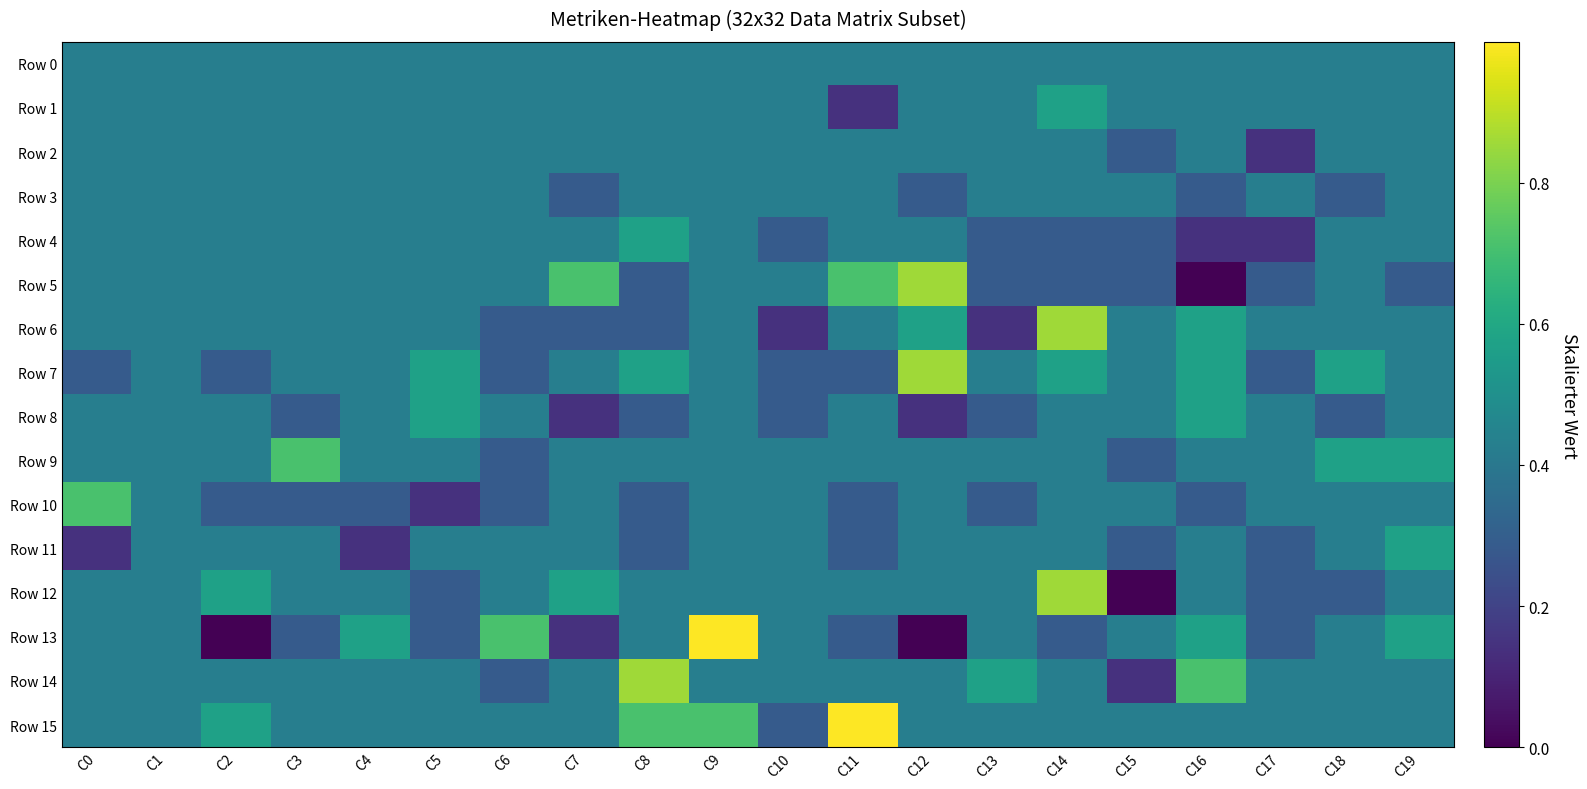

Reading right to left, extract all data points from this chart.

Row 0: C19=0.4	C18=0.4	C17=0.4	C16=0.4	C15=0.4	C14=0.4	C13=0.4	C12=0.4	C11=0.4	C10=0.4	C9=0.4	C8=0.4	C7=0.4	C6=0.4	C5=0.4	C4=0.4	C3=0.4	C2=0.4	C1=0.4	C0=0.4
Row 1: C19=0.4	C18=0.4	C17=0.4	C16=0.4	C15=0.4	C14=0.6	C13=0.4	C12=0.4	C11=0.1	C10=0.4	C9=0.4	C8=0.4	C7=0.4	C6=0.4	C5=0.4	C4=0.4	C3=0.4	C2=0.4	C1=0.4	C0=0.4
Row 2: C19=0.4	C18=0.4	C17=0.1	C16=0.4	C15=0.3	C14=0.4	C13=0.4	C12=0.4	C11=0.4	C10=0.4	C9=0.4	C8=0.4	C7=0.4	C6=0.4	C5=0.4	C4=0.4	C3=0.4	C2=0.4	C1=0.4	C0=0.4
Row 3: C19=0.4	C18=0.3	C17=0.4	C16=0.3	C15=0.4	C14=0.4	C13=0.4	C12=0.3	C11=0.4	C10=0.4	C9=0.4	C8=0.4	C7=0.3	C6=0.4	C5=0.4	C4=0.4	C3=0.4	C2=0.4	C1=0.4	C0=0.4
Row 4: C19=0.4	C18=0.4	C17=0.1	C16=0.1	C15=0.3	C14=0.3	C13=0.3	C12=0.4	C11=0.4	C10=0.3	C9=0.4	C8=0.6	C7=0.4	C6=0.4	C5=0.4	C4=0.4	C3=0.4	C2=0.4	C1=0.4	C0=0.4
Row 5: C19=0.3	C18=0.4	C17=0.3	C16=0.0	C15=0.3	C14=0.3	C13=0.3	C12=0.9	C11=0.7	C10=0.4	C9=0.4	C8=0.3	C7=0.7	C6=0.4	C5=0.4	C4=0.4	C3=0.4	C2=0.4	C1=0.4	C0=0.4
Row 6: C19=0.4	C18=0.4	C17=0.4	C16=0.6	C15=0.4	C14=0.9	C13=0.1	C12=0.6	C11=0.4	C10=0.1	C9=0.4	C8=0.3	C7=0.3	C6=0.3	C5=0.4	C4=0.4	C3=0.4	C2=0.4	C1=0.4	C0=0.4
Row 7: C19=0.4	C18=0.6	C17=0.3	C16=0.6	C15=0.4	C14=0.6	C13=0.4	C12=0.9	C11=0.3	C10=0.3	C9=0.4	C8=0.6	C7=0.4	C6=0.3	C5=0.6	C4=0.4	C3=0.4	C2=0.3	C1=0.4	C0=0.3
Row 8: C19=0.4	C18=0.3	C17=0.4	C16=0.6	C15=0.4	C14=0.4	C13=0.3	C12=0.1	C11=0.4	C10=0.3	C9=0.4	C8=0.3	C7=0.1	C6=0.4	C5=0.6	C4=0.4	C3=0.3	C2=0.4	C1=0.4	C0=0.4
Row 9: C19=0.6	C18=0.6	C17=0.4	C16=0.4	C15=0.3	C14=0.4	C13=0.4	C12=0.4	C11=0.4	C10=0.4	C9=0.4	C8=0.4	C7=0.4	C6=0.3	C5=0.4	C4=0.4	C3=0.7	C2=0.4	C1=0.4	C0=0.4
Row 10: C19=0.4	C18=0.4	C17=0.4	C16=0.3	C15=0.4	C14=0.4	C13=0.3	C12=0.4	C11=0.3	C10=0.4	C9=0.4	C8=0.3	C7=0.4	C6=0.3	C5=0.1	C4=0.3	C3=0.3	C2=0.3	C1=0.4	C0=0.7
Row 11: C19=0.6	C18=0.4	C17=0.3	C16=0.4	C15=0.3	C14=0.4	C13=0.4	C12=0.4	C11=0.3	C10=0.4	C9=0.4	C8=0.3	C7=0.4	C6=0.4	C5=0.4	C4=0.1	C3=0.4	C2=0.4	C1=0.4	C0=0.1
Row 12: C19=0.4	C18=0.3	C17=0.3	C16=0.4	C15=0.0	C14=0.9	C13=0.4	C12=0.4	C11=0.4	C10=0.4	C9=0.4	C8=0.4	C7=0.6	C6=0.4	C5=0.3	C4=0.4	C3=0.4	C2=0.6	C1=0.4	C0=0.4
Row 13: C19=0.6	C18=0.4	C17=0.3	C16=0.6	C15=0.4	C14=0.3	C13=0.4	C12=0.0	C11=0.3	C10=0.4	C9=1.0	C8=0.4	C7=0.1	C6=0.7	C5=0.3	C4=0.6	C3=0.3	C2=0.0	C1=0.4	C0=0.4
Row 14: C19=0.4	C18=0.4	C17=0.4	C16=0.7	C15=0.1	C14=0.4	C13=0.6	C12=0.4	C11=0.4	C10=0.4	C9=0.4	C8=0.9	C7=0.4	C6=0.3	C5=0.4	C4=0.4	C3=0.4	C2=0.4	C1=0.4	C0=0.4
Row 15: C19=0.4	C18=0.4	C17=0.4	C16=0.4	C15=0.4	C14=0.4	C13=0.4	C12=0.4	C11=1.0	C10=0.3	C9=0.7	C8=0.7	C7=0.4	C6=0.4	C5=0.4	C4=0.4	C3=0.4	C2=0.6	C1=0.4	C0=0.4